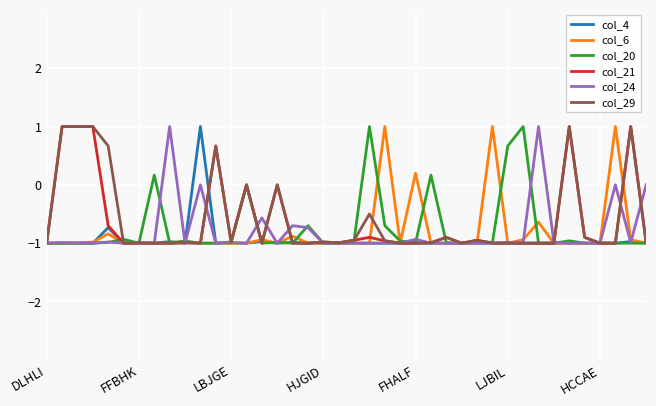

What is the minimum value for col_21?

-1.0